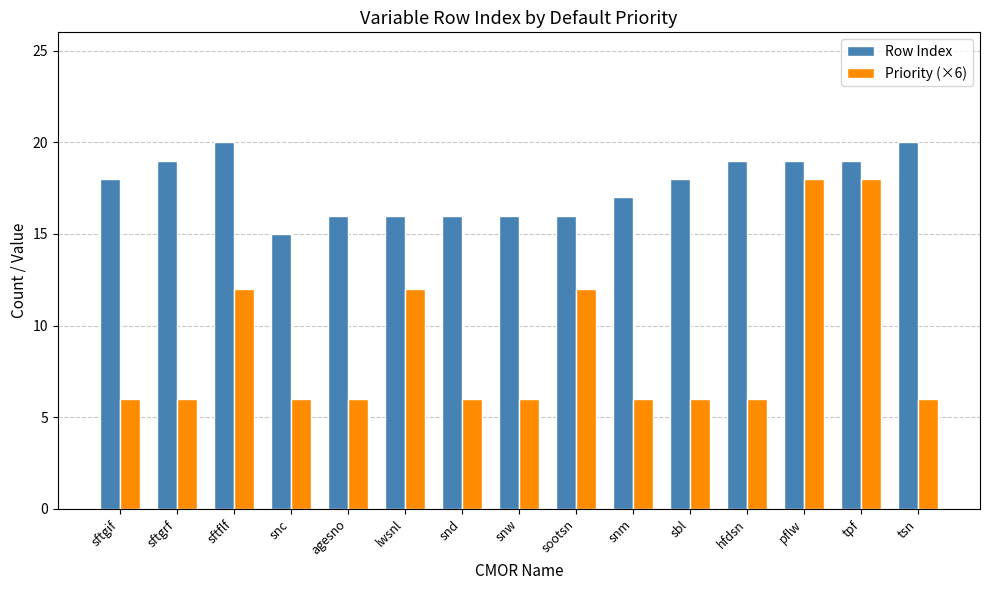

How many series are shown in this chart?

2